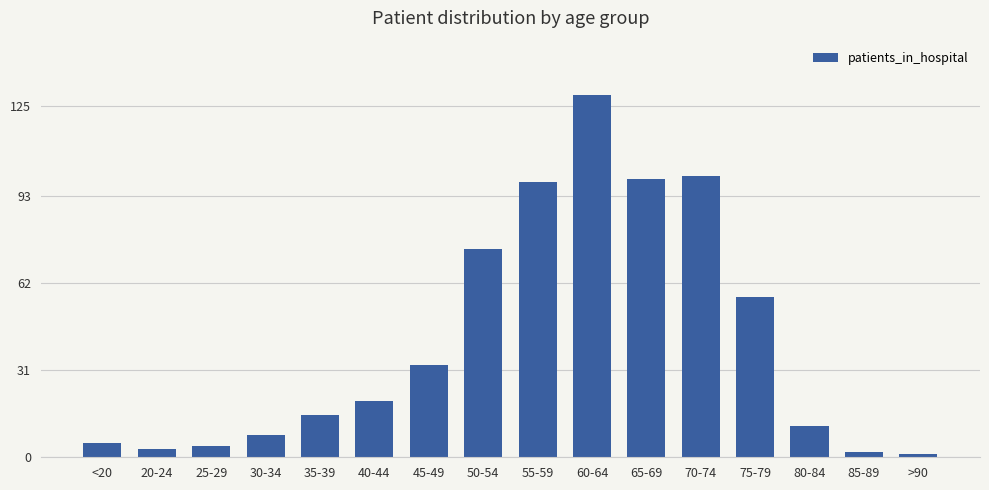

Is it true that the value at 75-79 is 33?

False